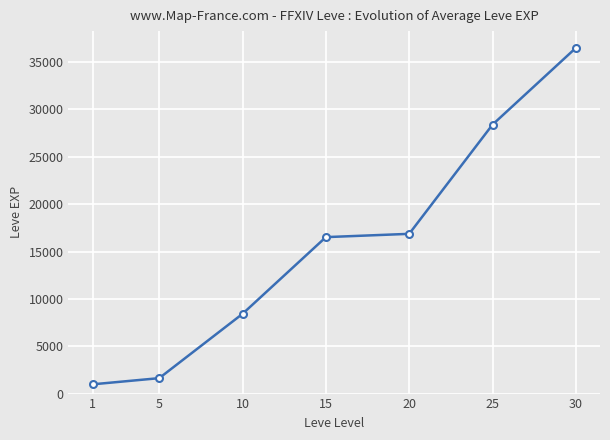

Which category has the lowest value across all series?

1